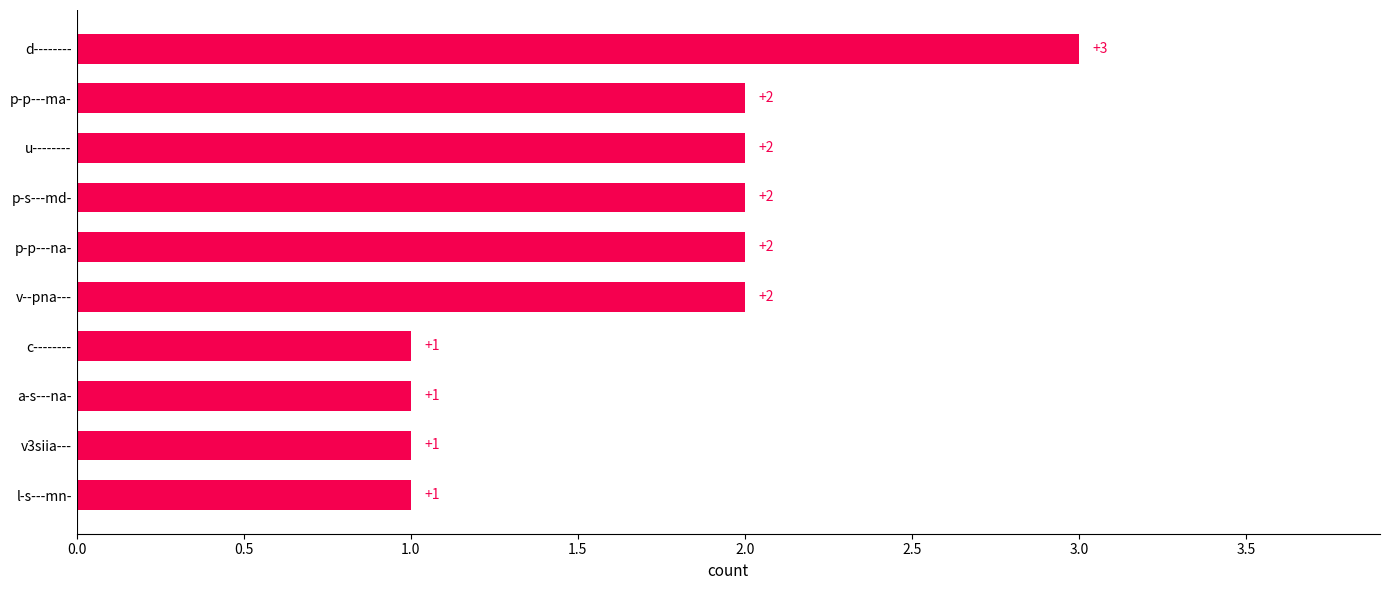

What is the change in value from a-s---na- to p-p---ma-?

+1